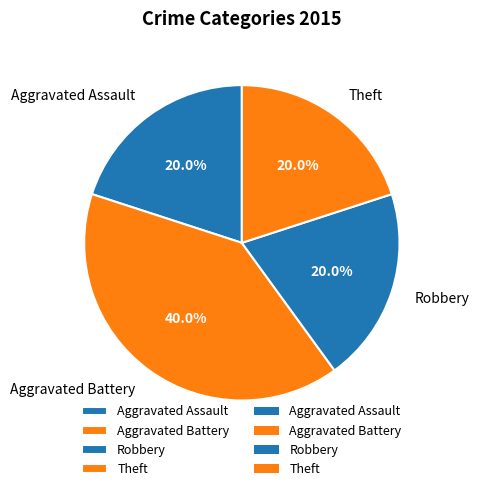

To the nearest percent, what percentage of the pie is Robbery?

20%